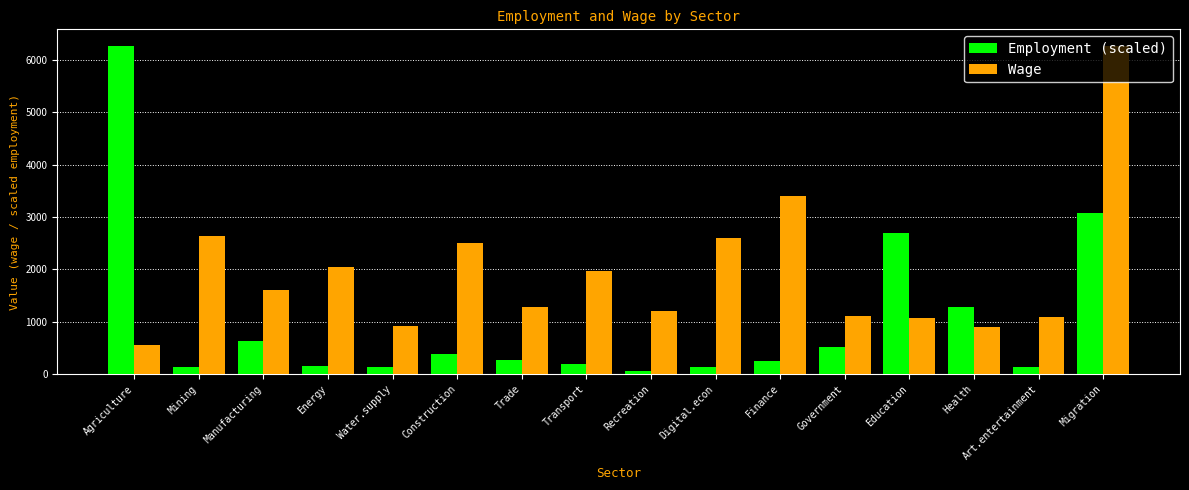

Which series changed the most between Trade and Transport?

Wage